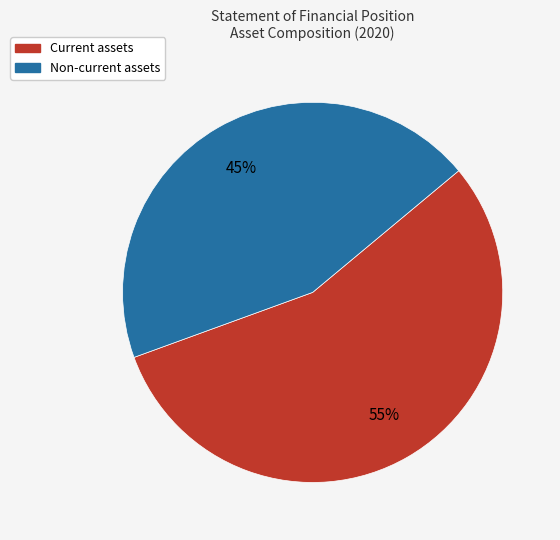

Does any single category account for the majority?

Yes